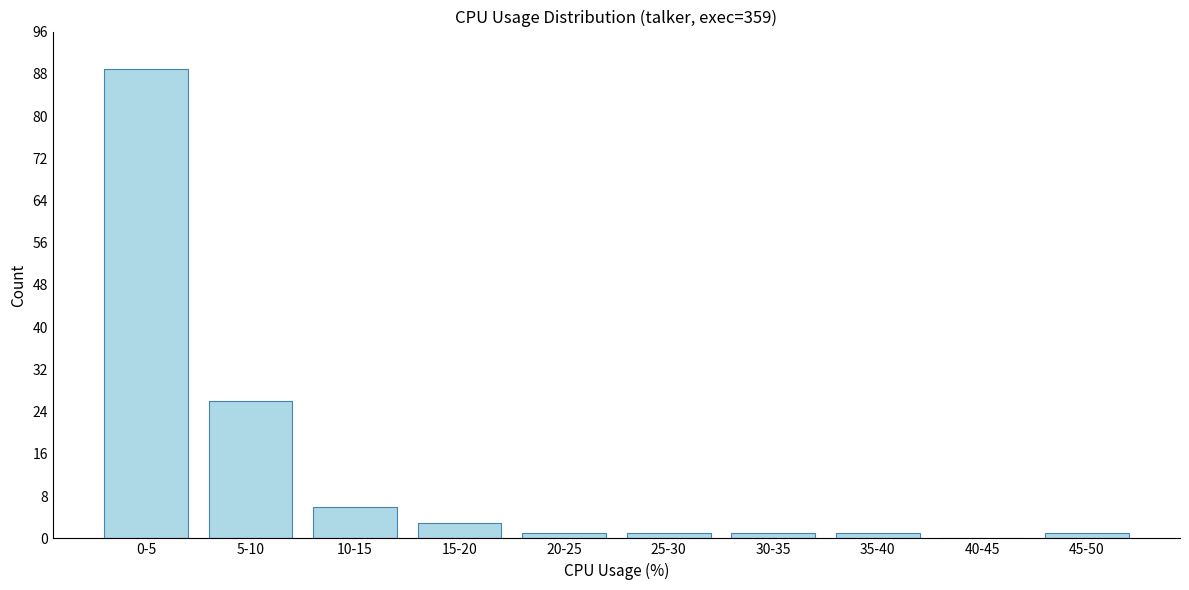

Reading right to left, extract all data points from this chart.

45-50=1	40-45=0	35-40=1	30-35=1	25-30=1	20-25=1	15-20=3	10-15=6	5-10=26	0-5=89